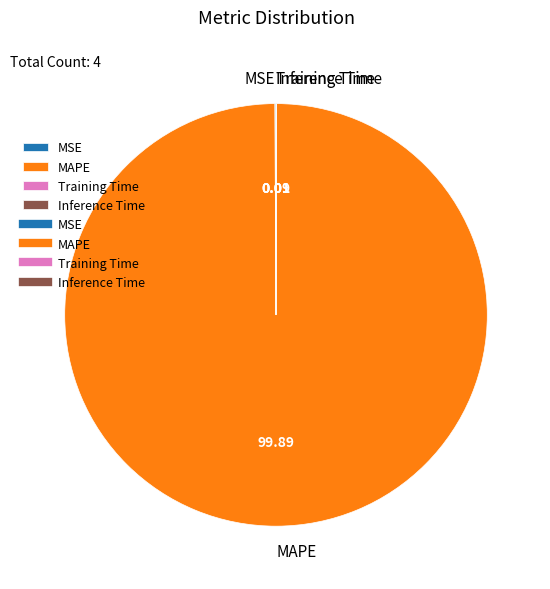

Which category has the biggest portion of the pie?

MAPE